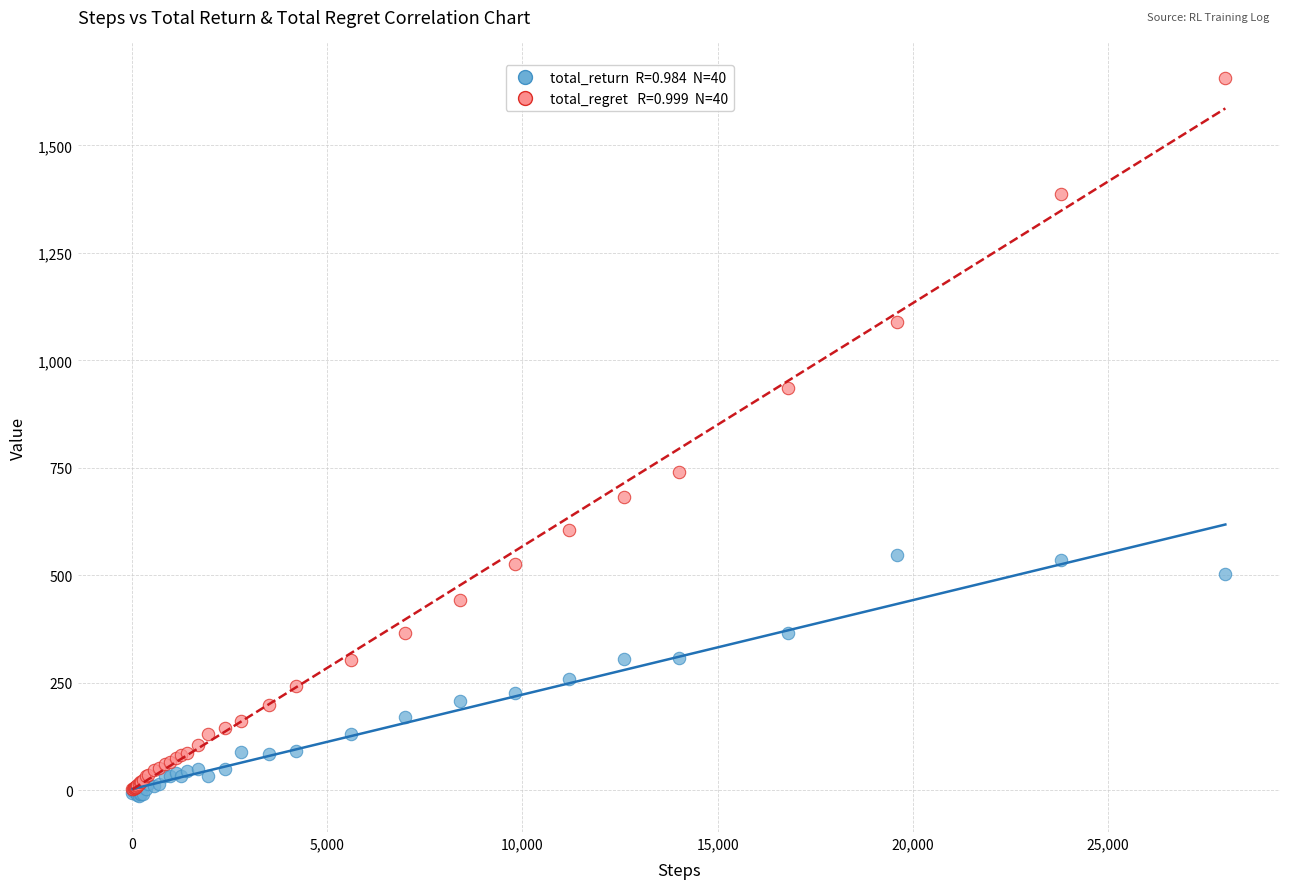

Across all series, what Y value is closest to 821?

740